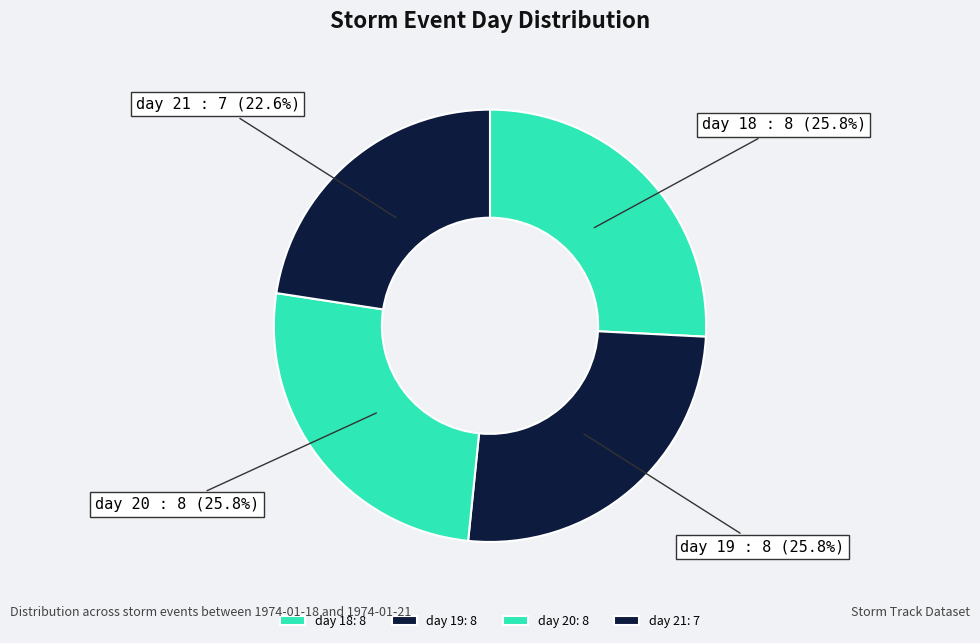

What is the total percentage of day 20 and day 21?

48.4%